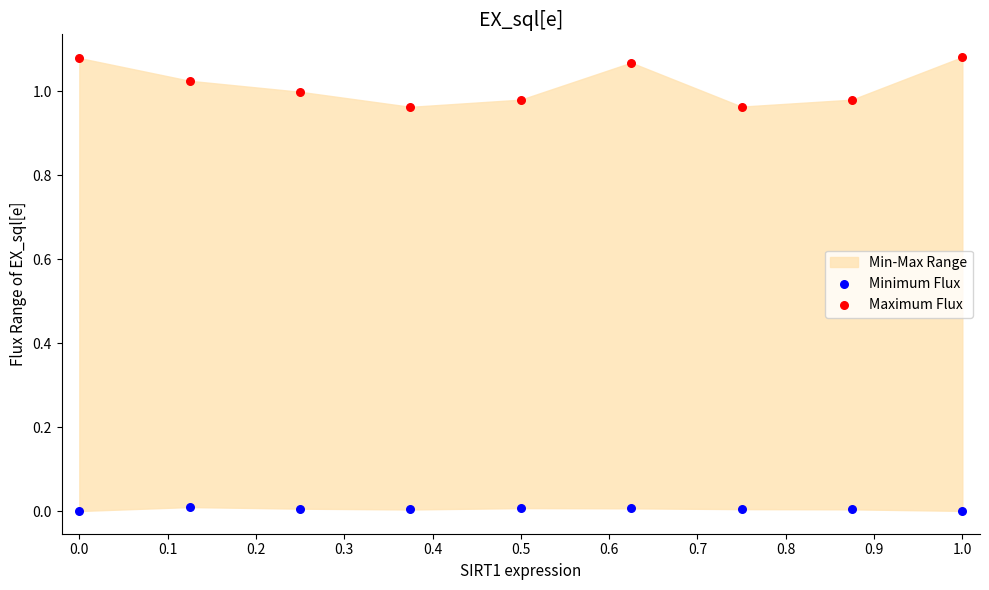

Which series reaches the minimum Y coordinate?

Minimum Flux